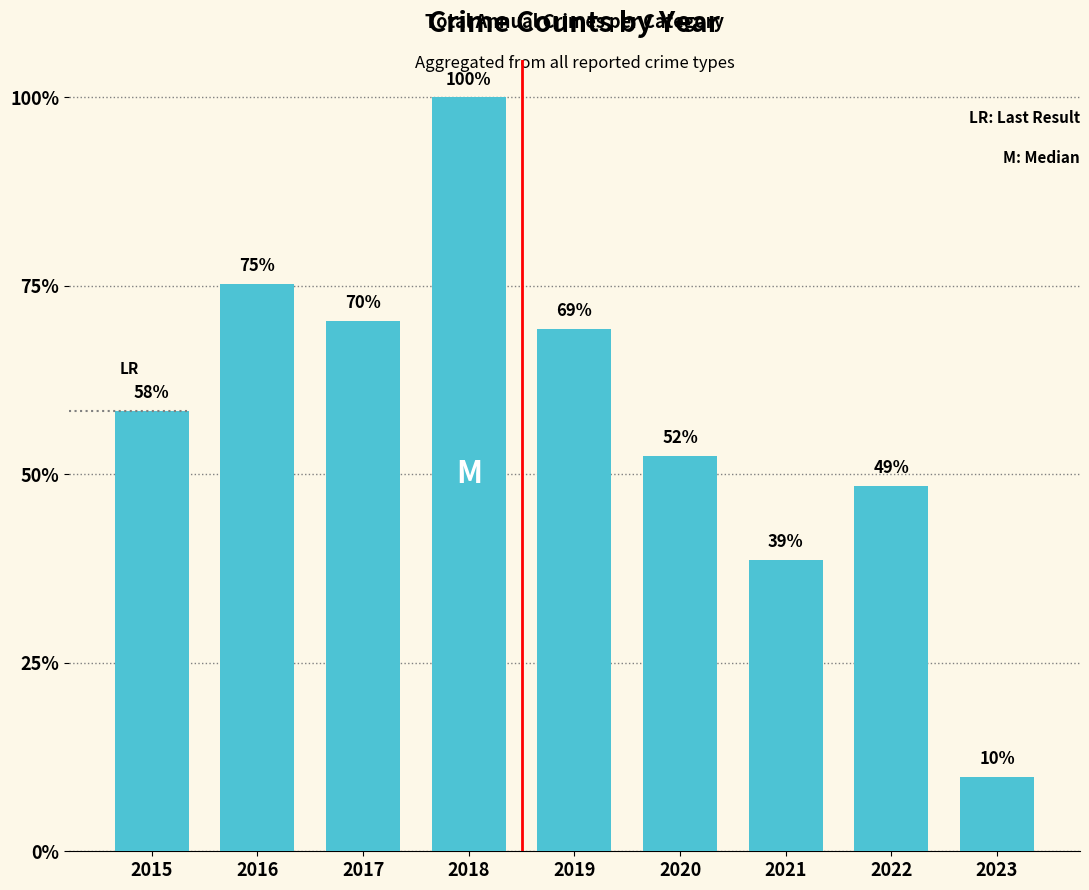

List the labels in order of value, smallest first.

2023, 2021, 2022, 2020, 2015, 2019, 2017, 2016, 2018